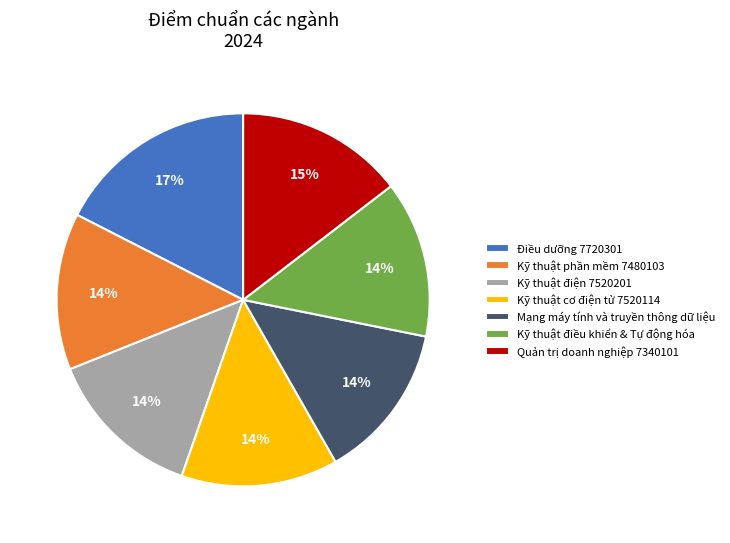

Is the sum of Kỹ thuật cơ điện tử 7520114 and Kỹ thuật điện 7520201 greater than half?

No